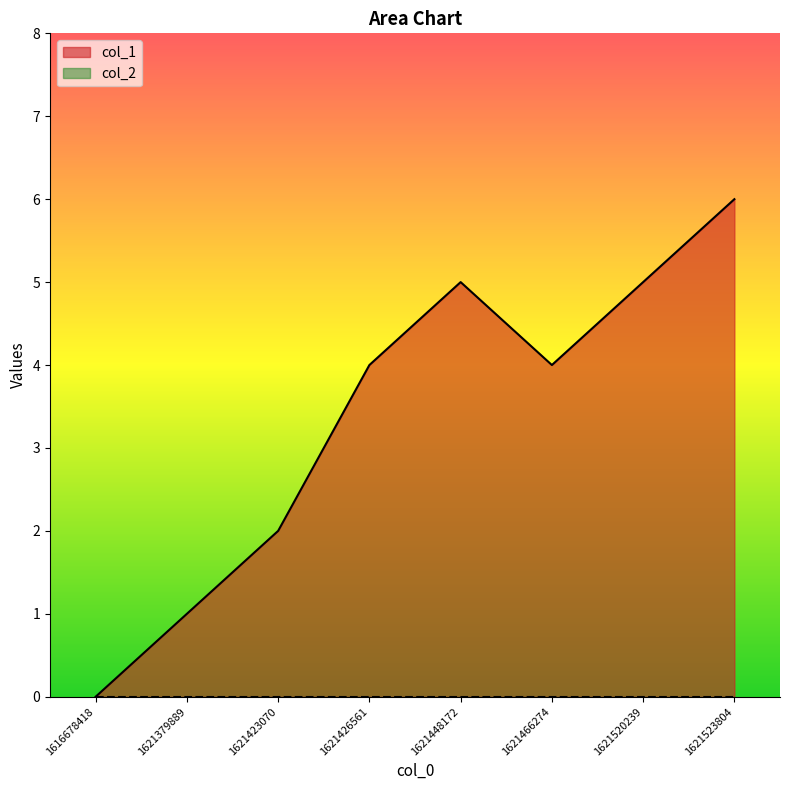

What is the sum of all values?

27